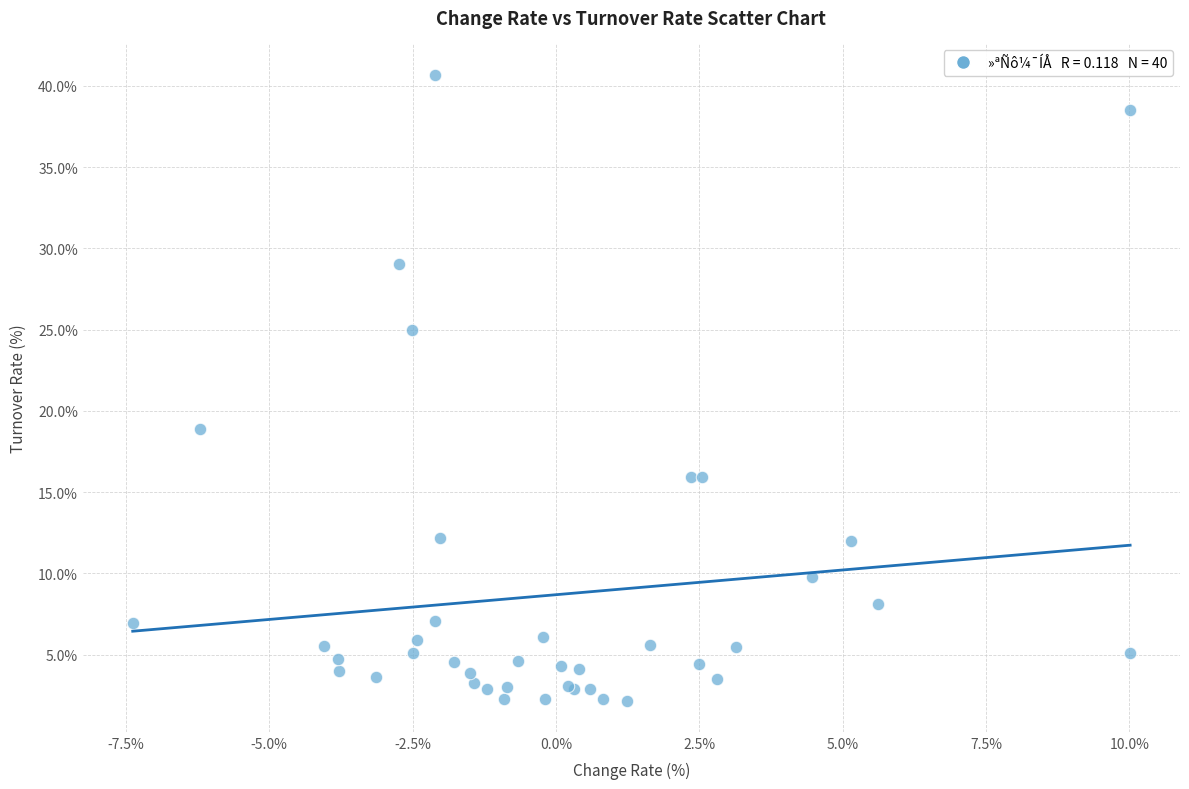

What Y value in the scatter plot is closest to 21?

18.9